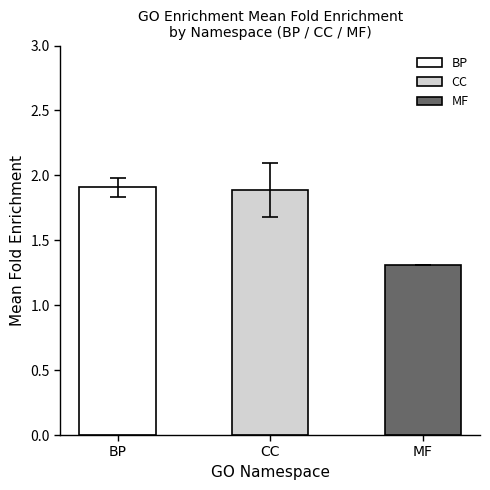

What is the change in value from BP to MF?

-0.6